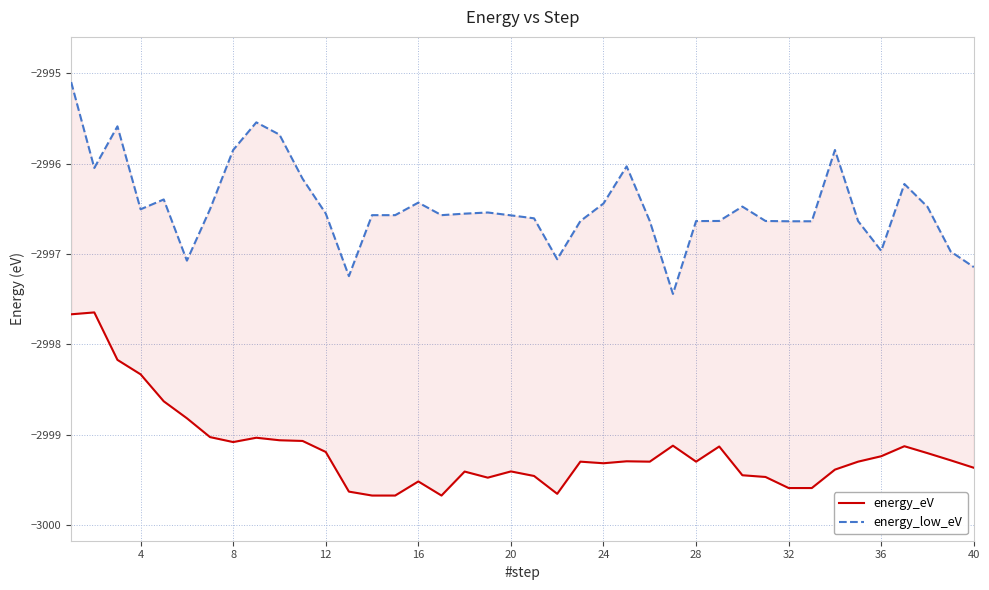

Where is the first local minimum for energy_low_eV?

4